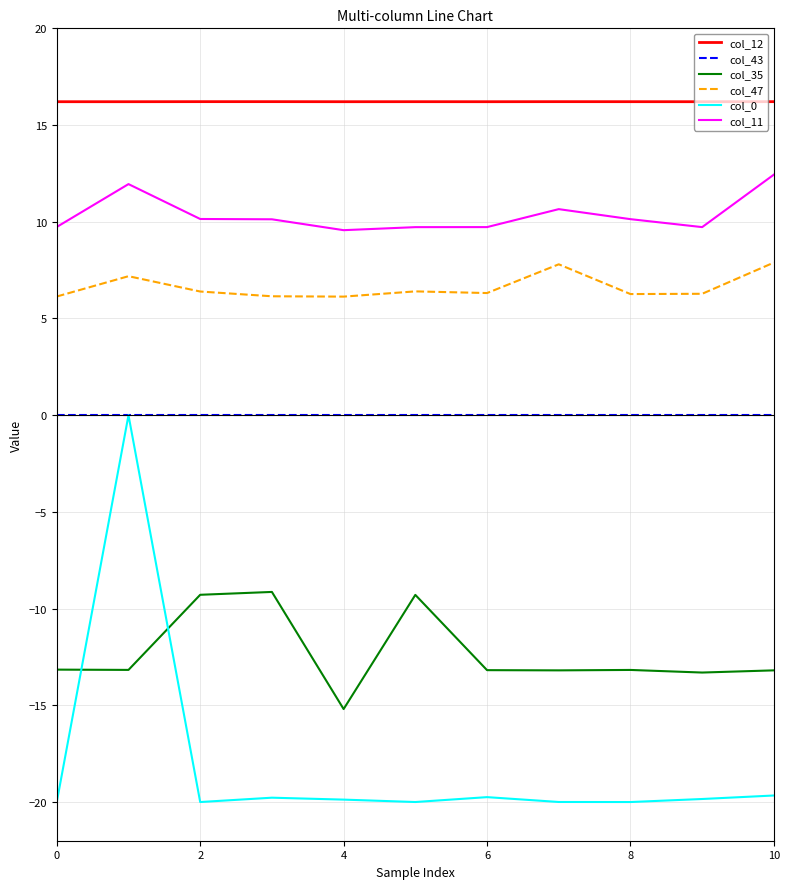

Which series has the largest total across all categories?

col_12